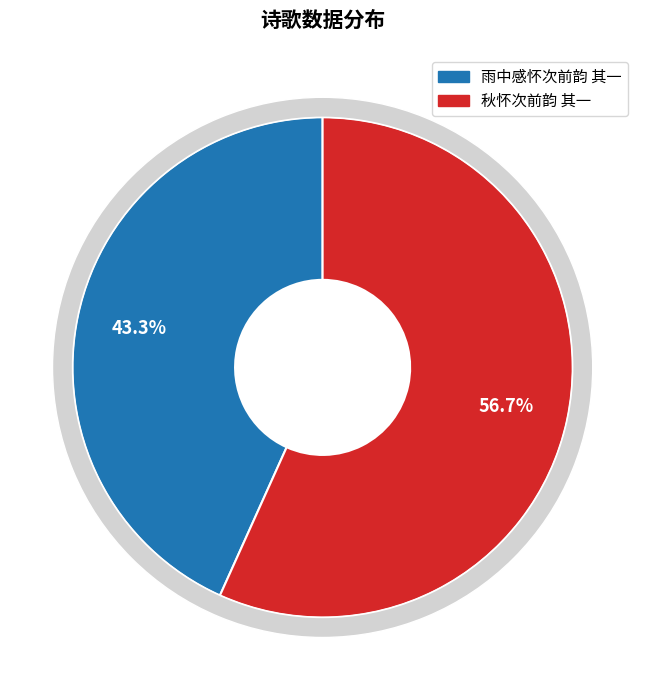

The 雨中感怀次前韵 其一 slice represents 35% of the pie. True or false?

False